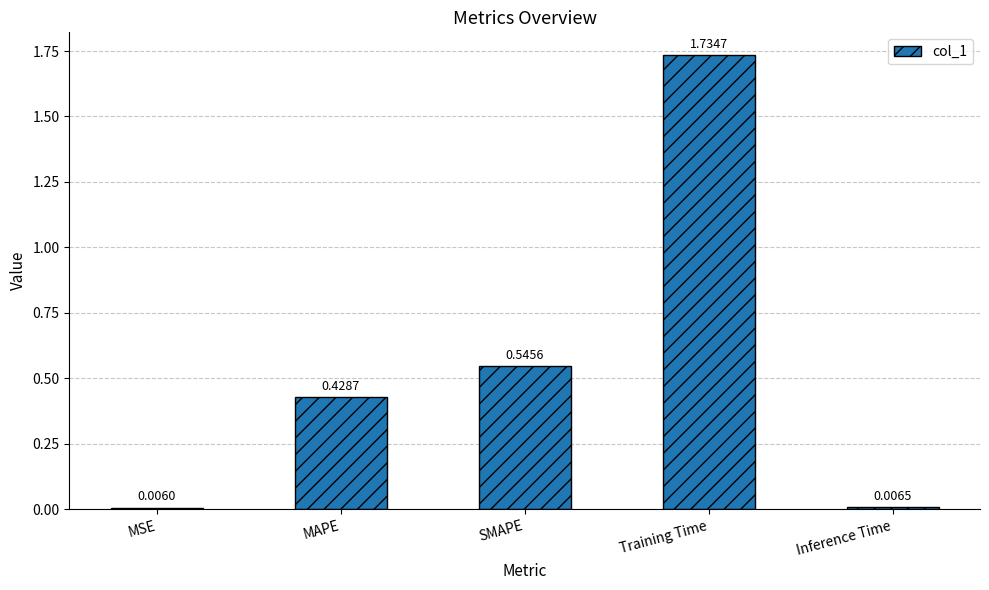

What is the label of the 4th bar from the right?

MAPE